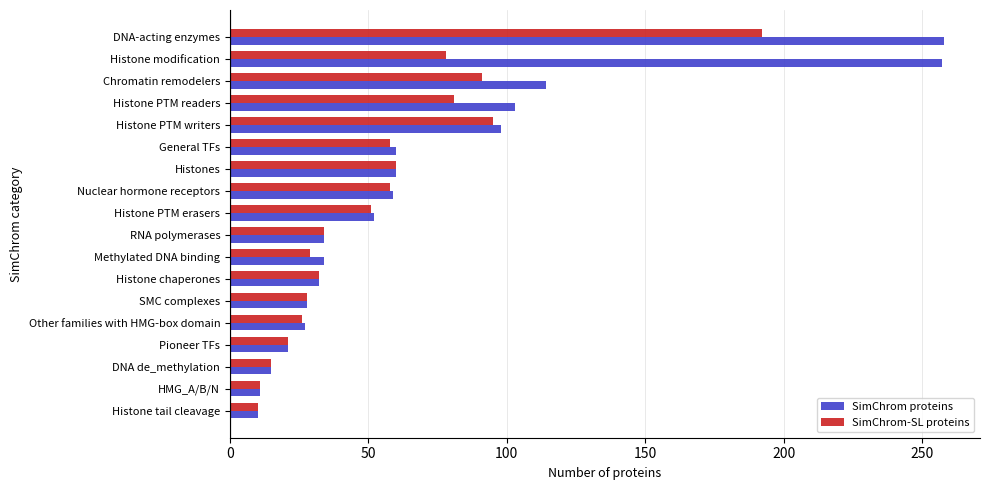

What is the difference between the maximum and minimum values in the SimChrom proteins series?

248